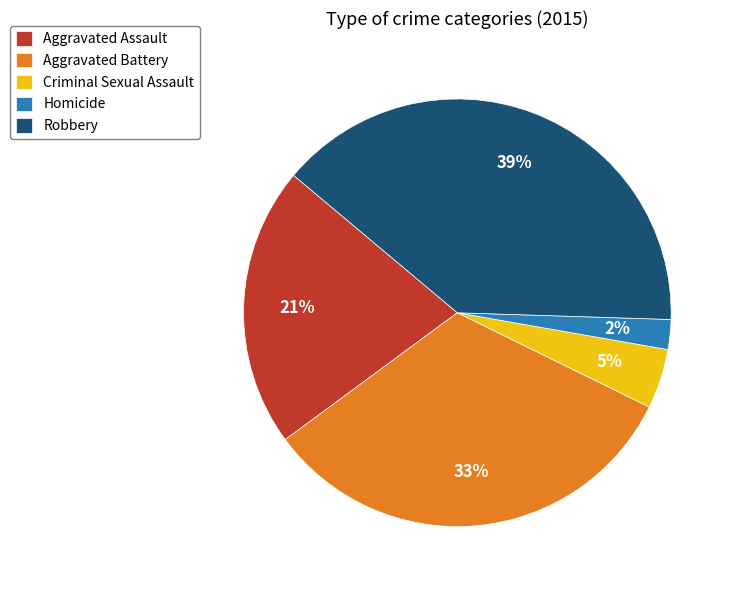

To the nearest percent, what is the average slice percentage?

20%